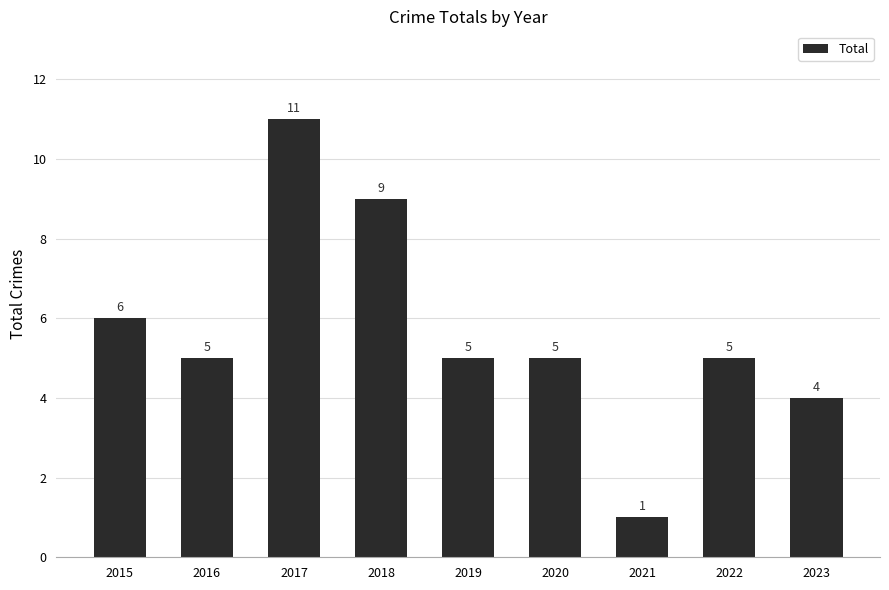

What is the smallest value displayed?

1